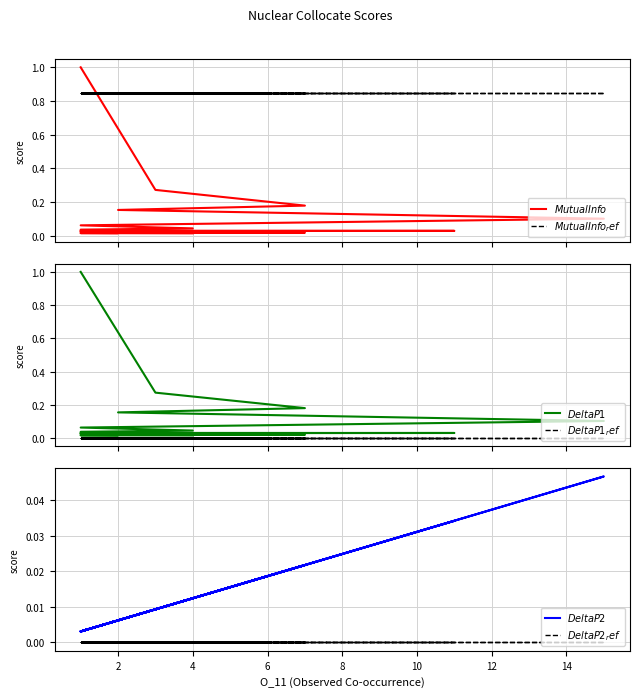

Which has a higher value, 12 or 4?

4